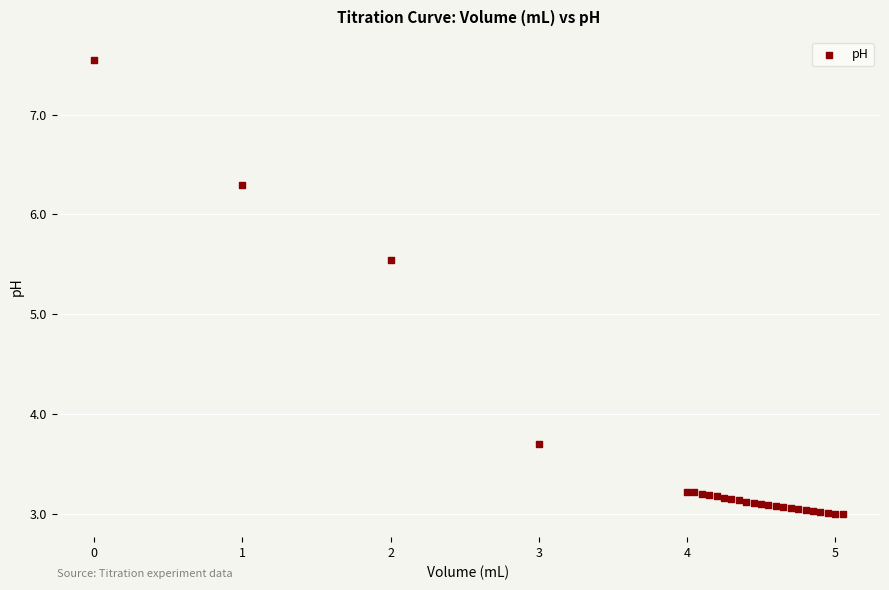

What Y value in the scatter plot is closest to 5?

5.5